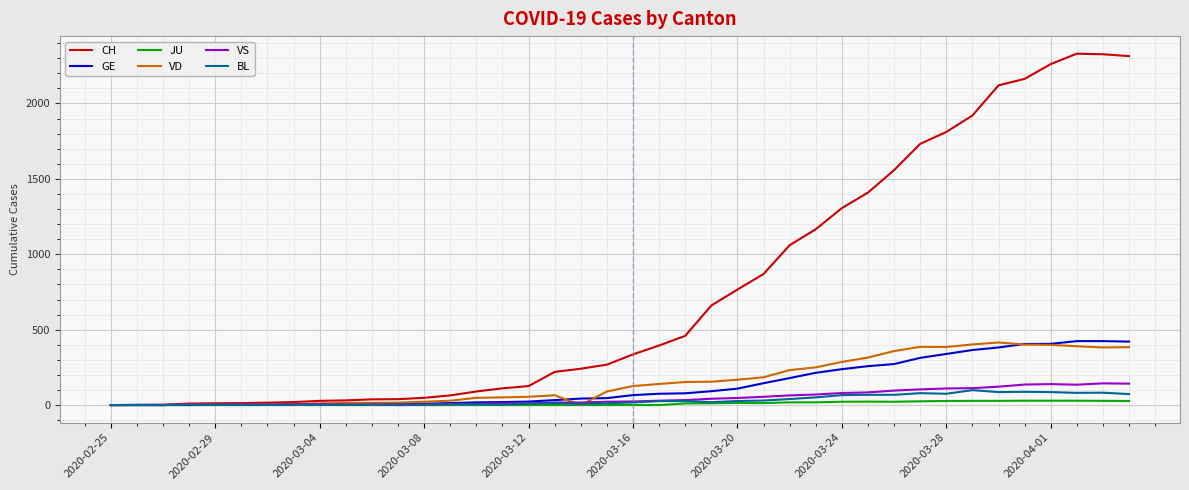

Which series has the largest total across all categories?

CH